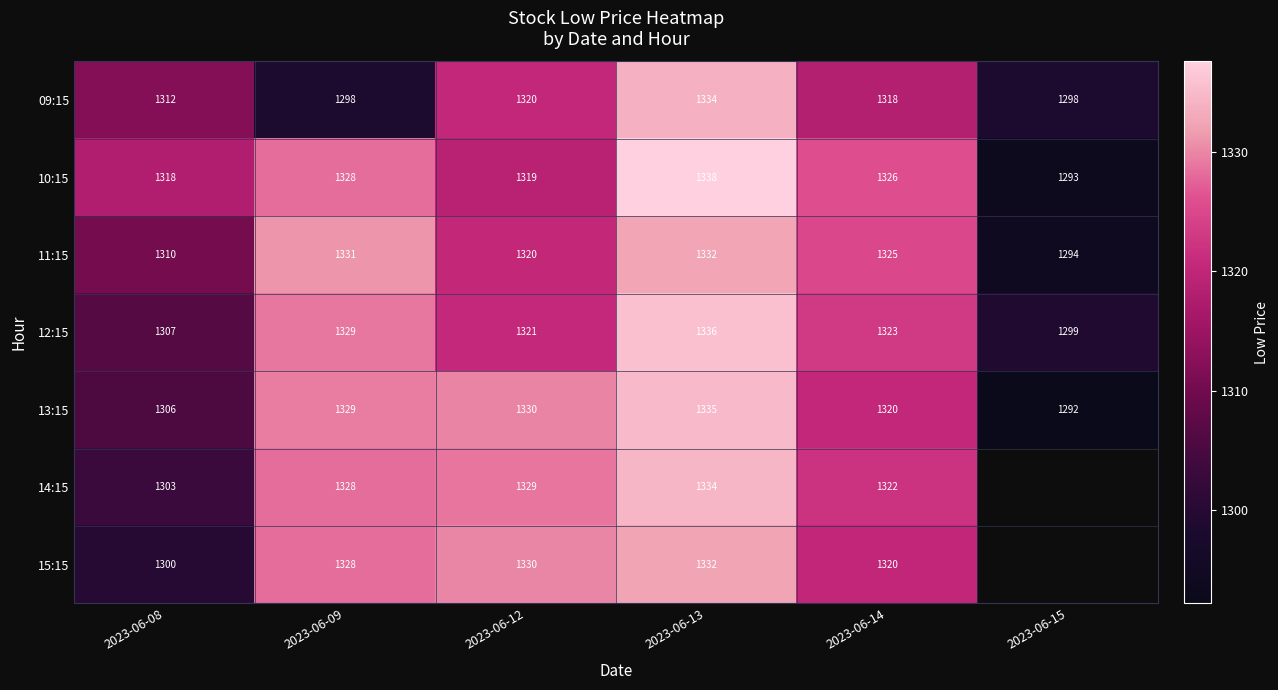

Is the value of 13:15 at 2023-06-09 greater than the value of 15:15 at 2023-06-12?

No